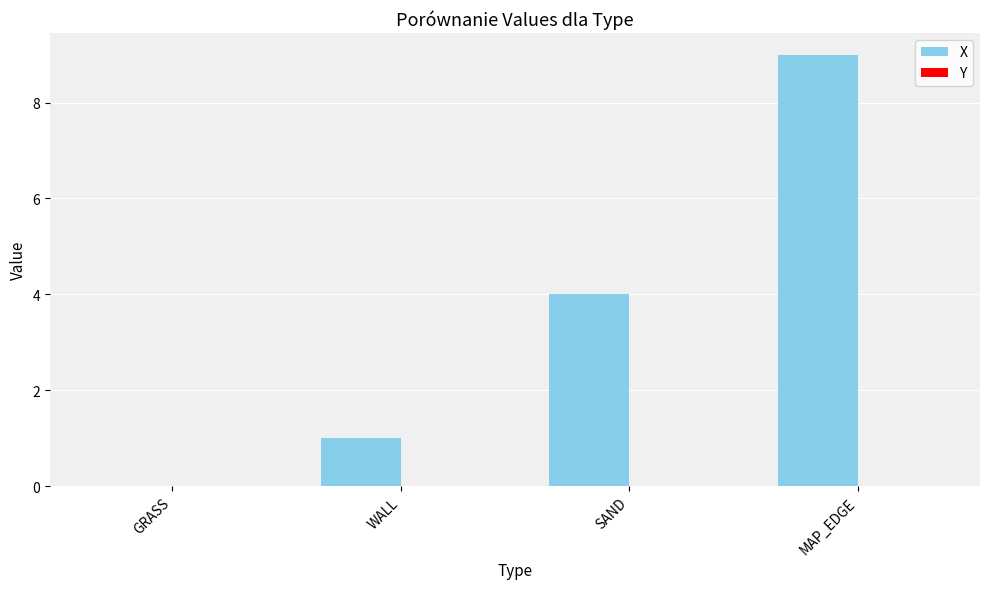

The chart shows a value of 1 at WALL. True or false?

True